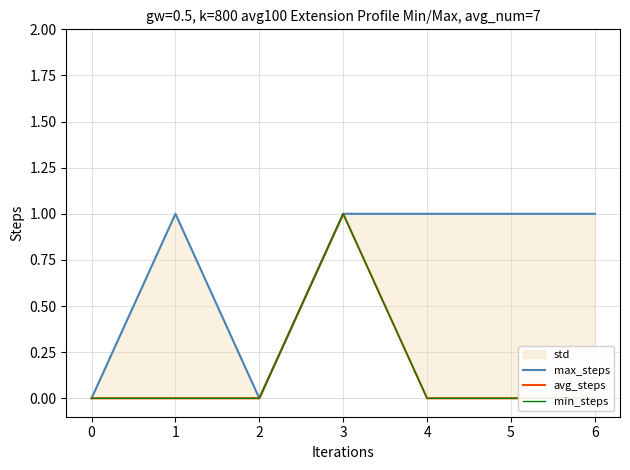

At which category is the sum across all series the highest?

3